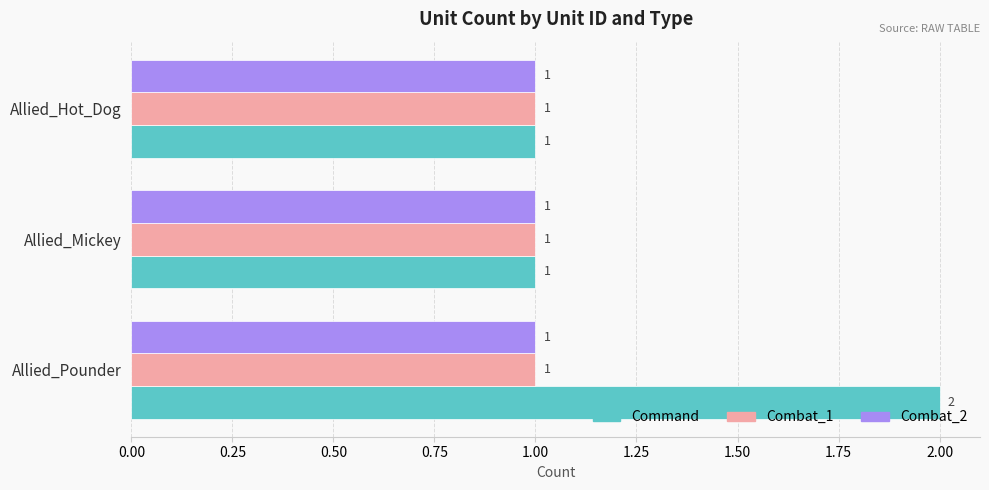

Which series has the widest spread of values?

Command